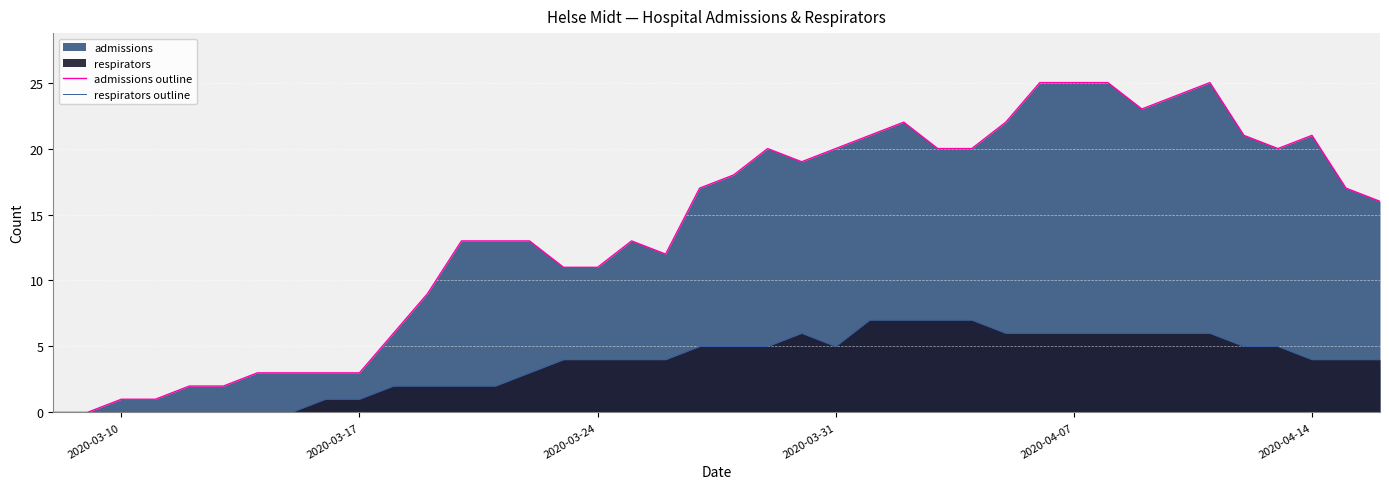

List the series in order of their overall mean, lowest first.

respirators outline, admissions outline